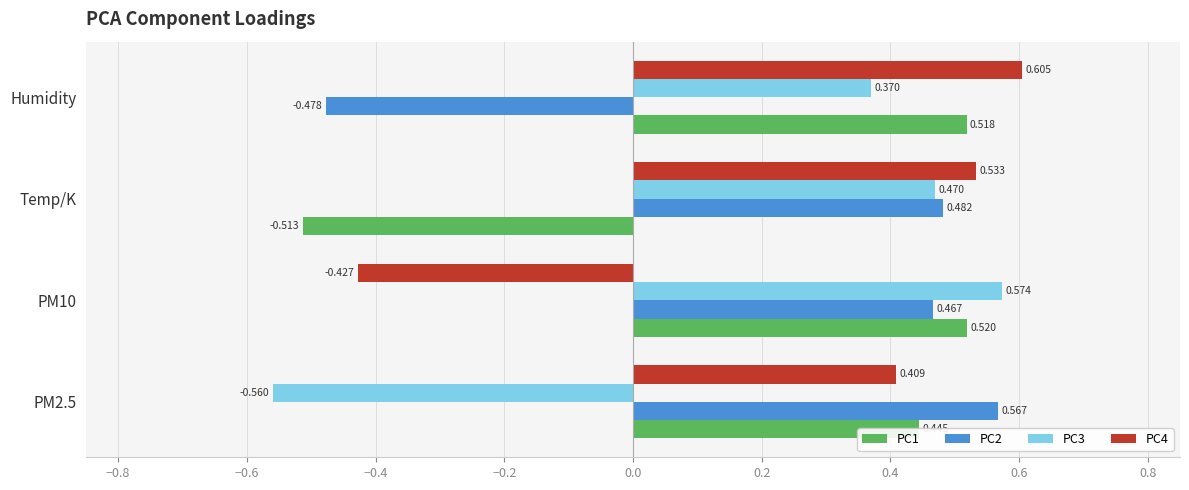

What are all the series names shown in the legend?

PC1, PC2, PC3, PC4